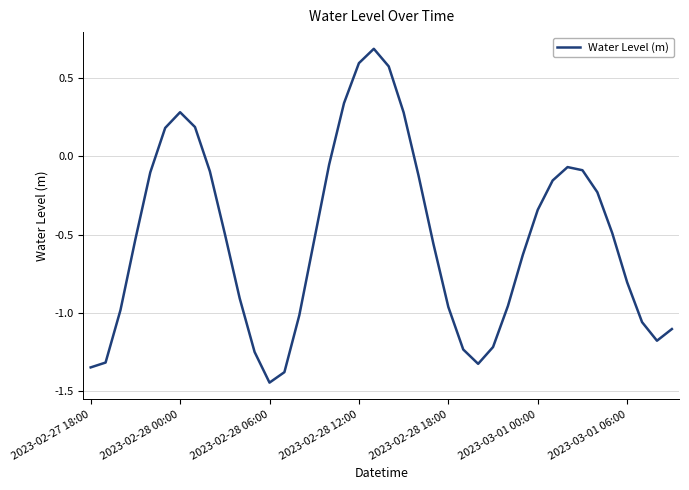

What is the greatest value displayed?

0.7